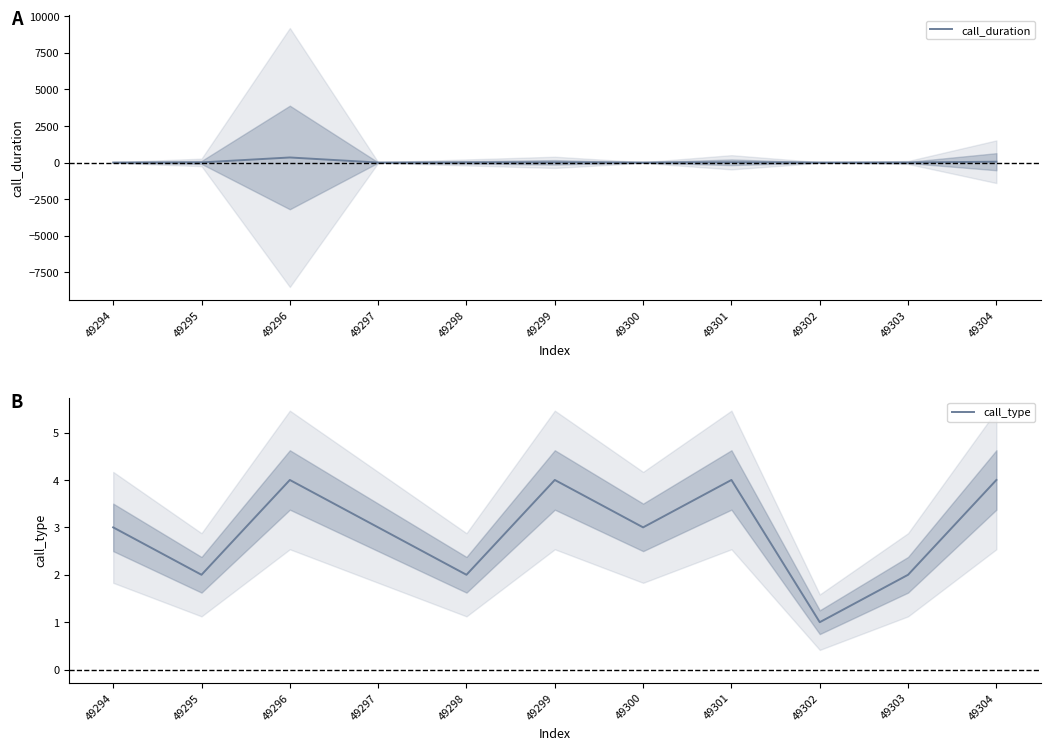

At which label is call_type closest to 2?

49295